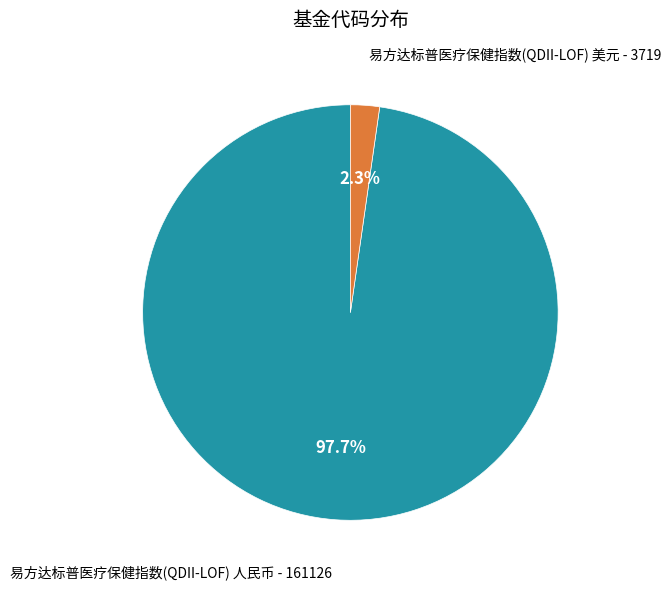

Is there any slice that represents more than half of the pie?

Yes